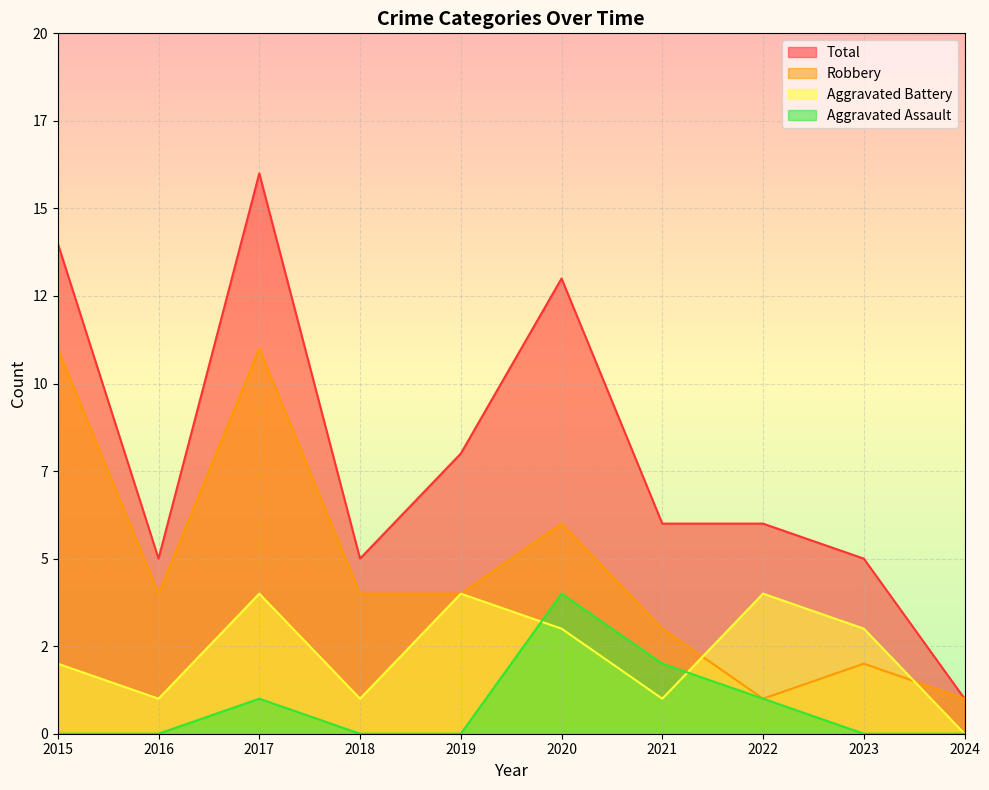

Where do Aggravated Assault and Aggravated Battery first cross each other?

2019 and 2020